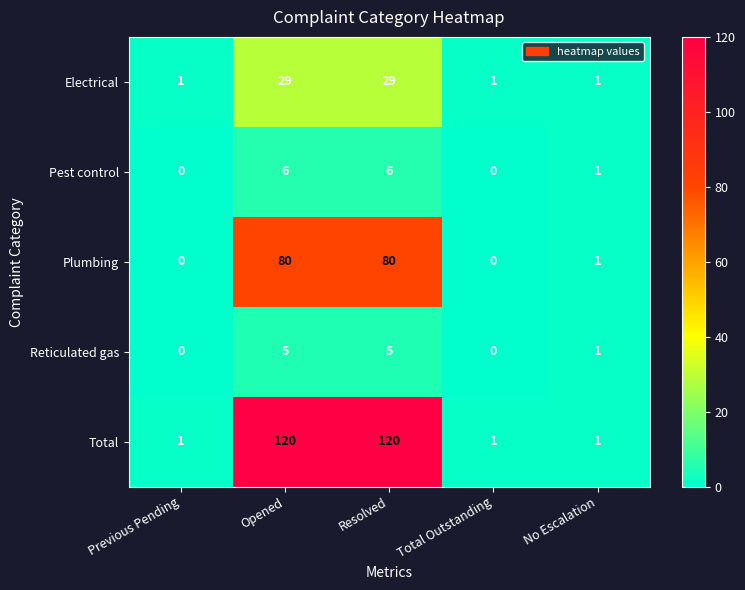

What is the maximum value for Total?

120